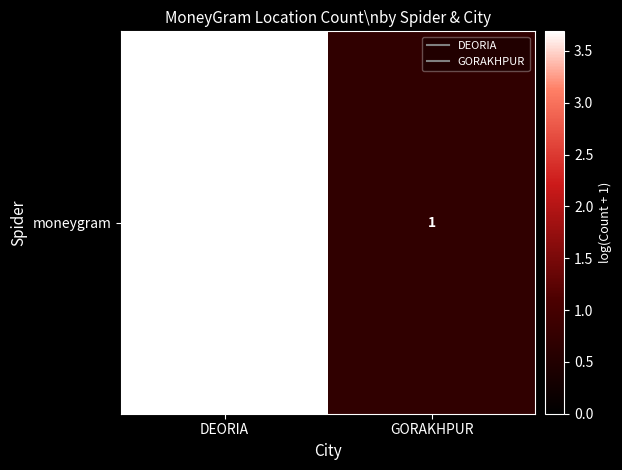

Reading left to right, transcribe all the data shown in this chart.

DEORIA=3.7	GORAKHPUR=0.7